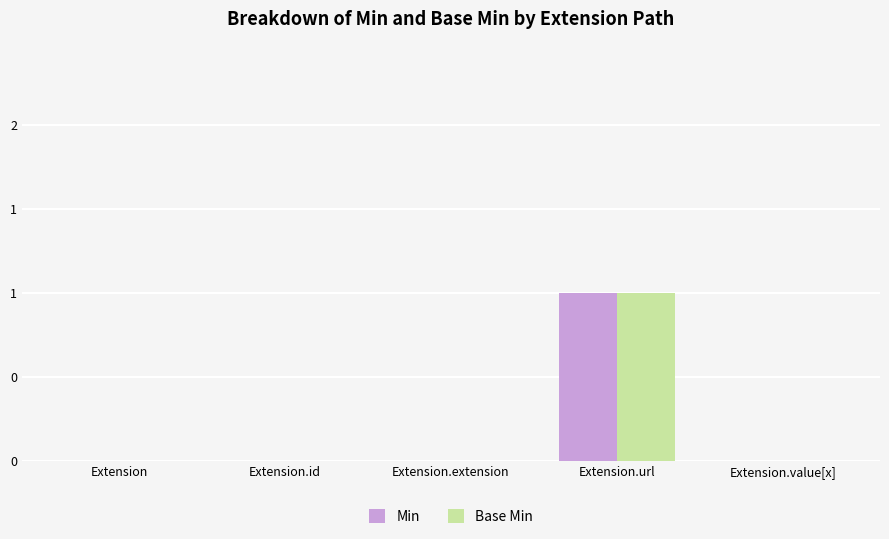

What is the greatest value displayed?

1